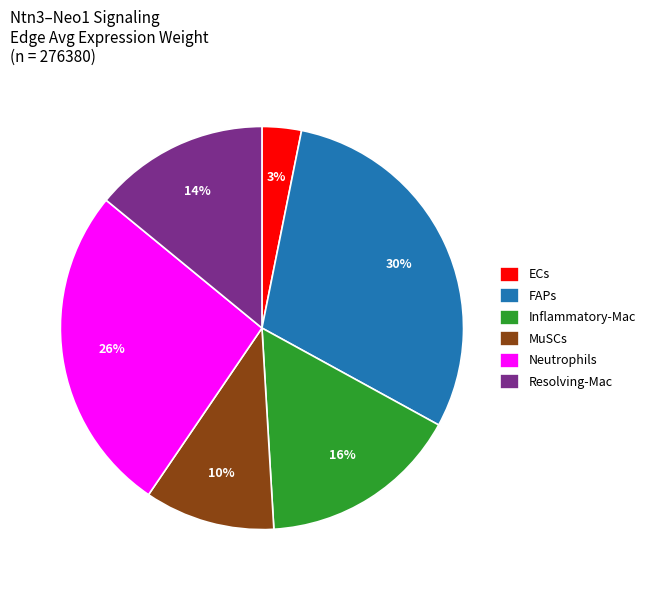

To the nearest percent, what is the difference between the Inflammatory-Mac and MuSCs slice percentages?

6%